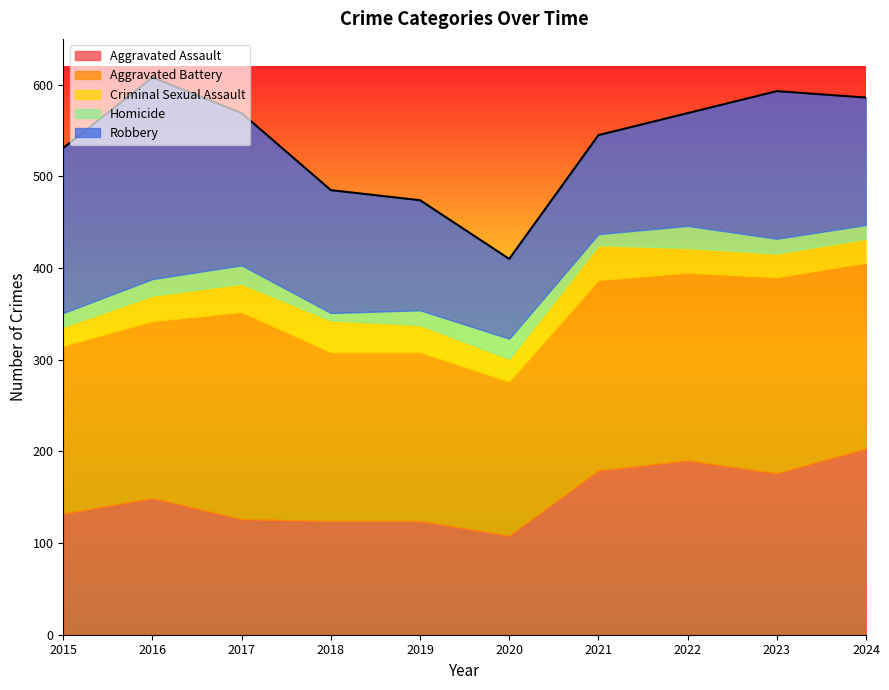

Rank the series by their maximum value, from highest to lowest.

Aggravated Battery, Robbery, Aggravated Assault, Criminal Sexual Assault, Homicide